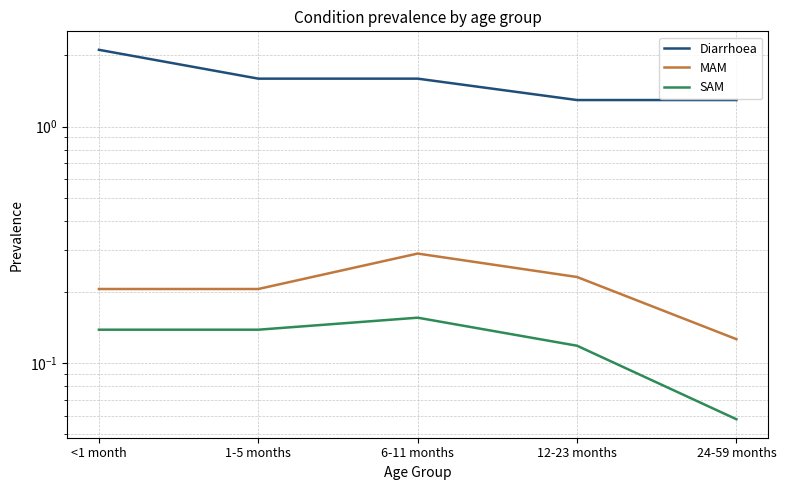

At 6-11 months, list the series in order from smallest to largest.

SAM, MAM, Diarrhoea